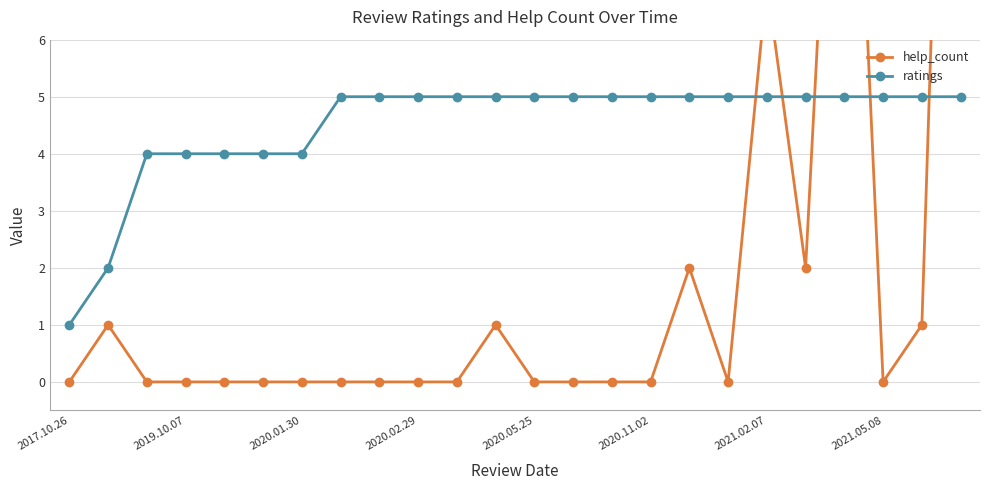

The ratings series shows 1 at 2017.10.26. True or false?

True